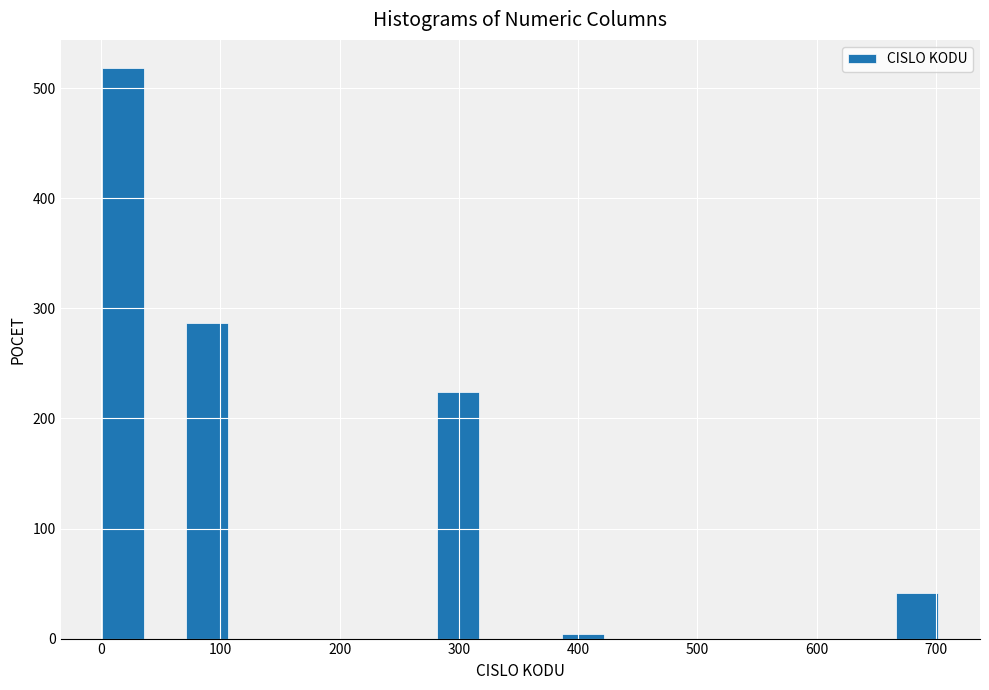

Read against the x-axis, roughly where is the centre of the tallest bar?

20